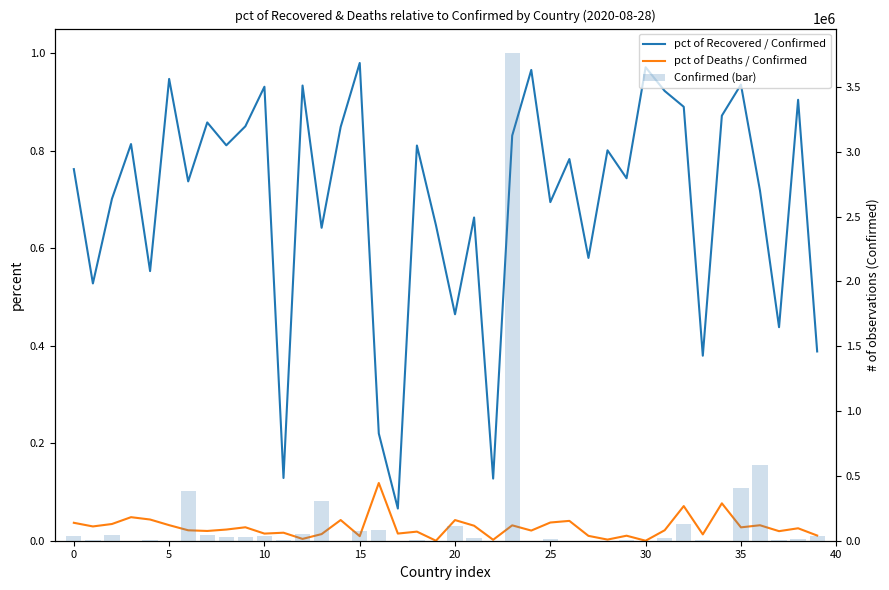

At which category is the sum across all series the highest?

23